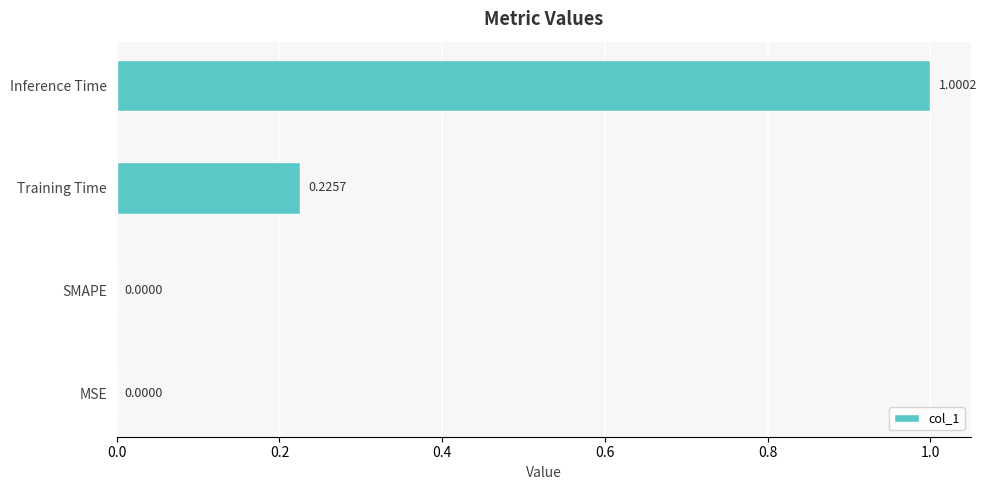

What is the change in value from MSE to Inference Time?

+1.0